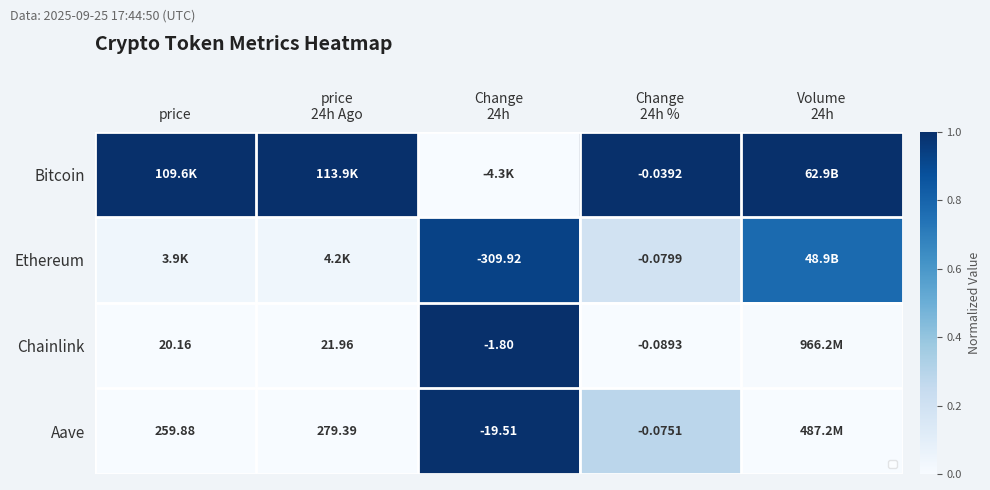

Which series has the largest range (max minus min)?

Bitcoin